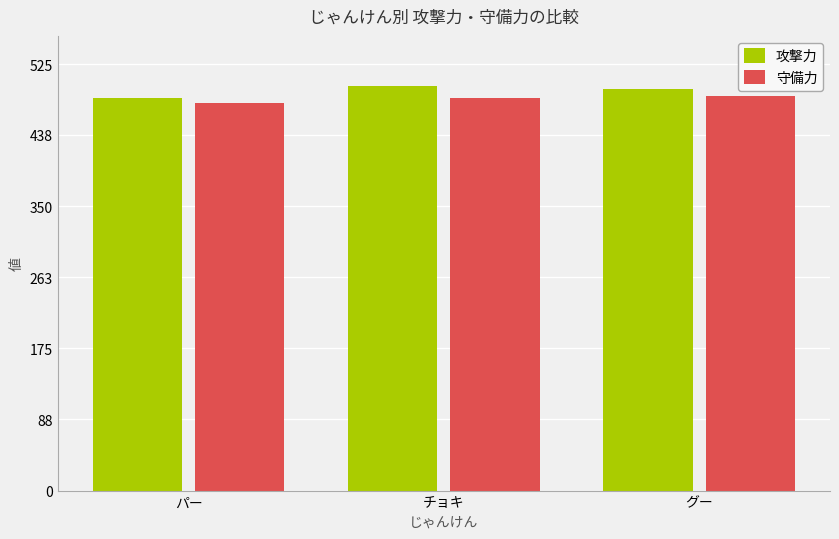

Is it true that 守備力 equals 211 at チョキ?

False